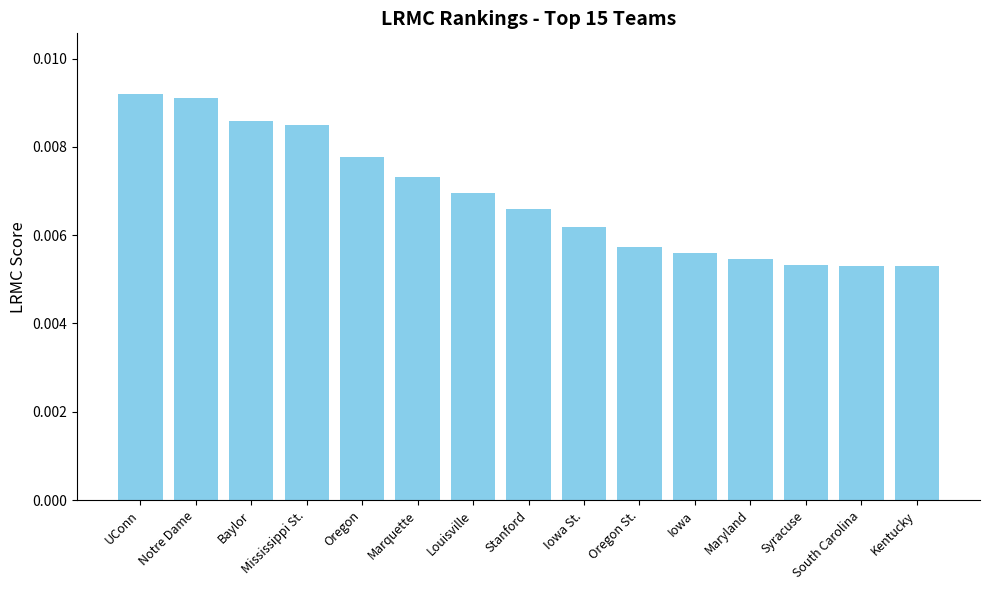

Count the values in the range 0 to 1.

15